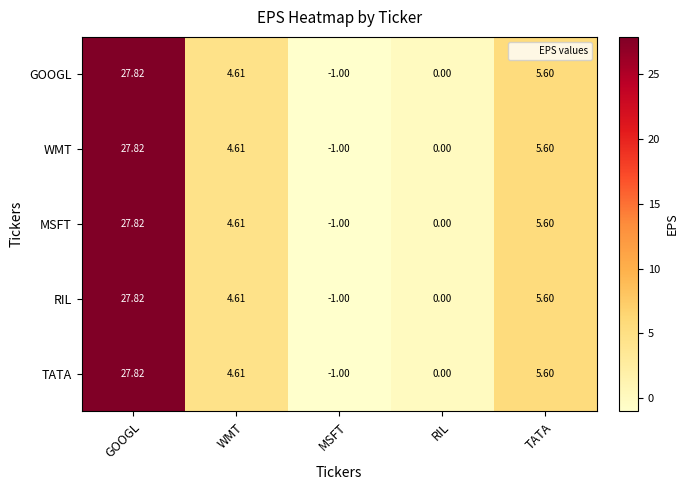

At which category is the sum across all series the highest?

GOOGL